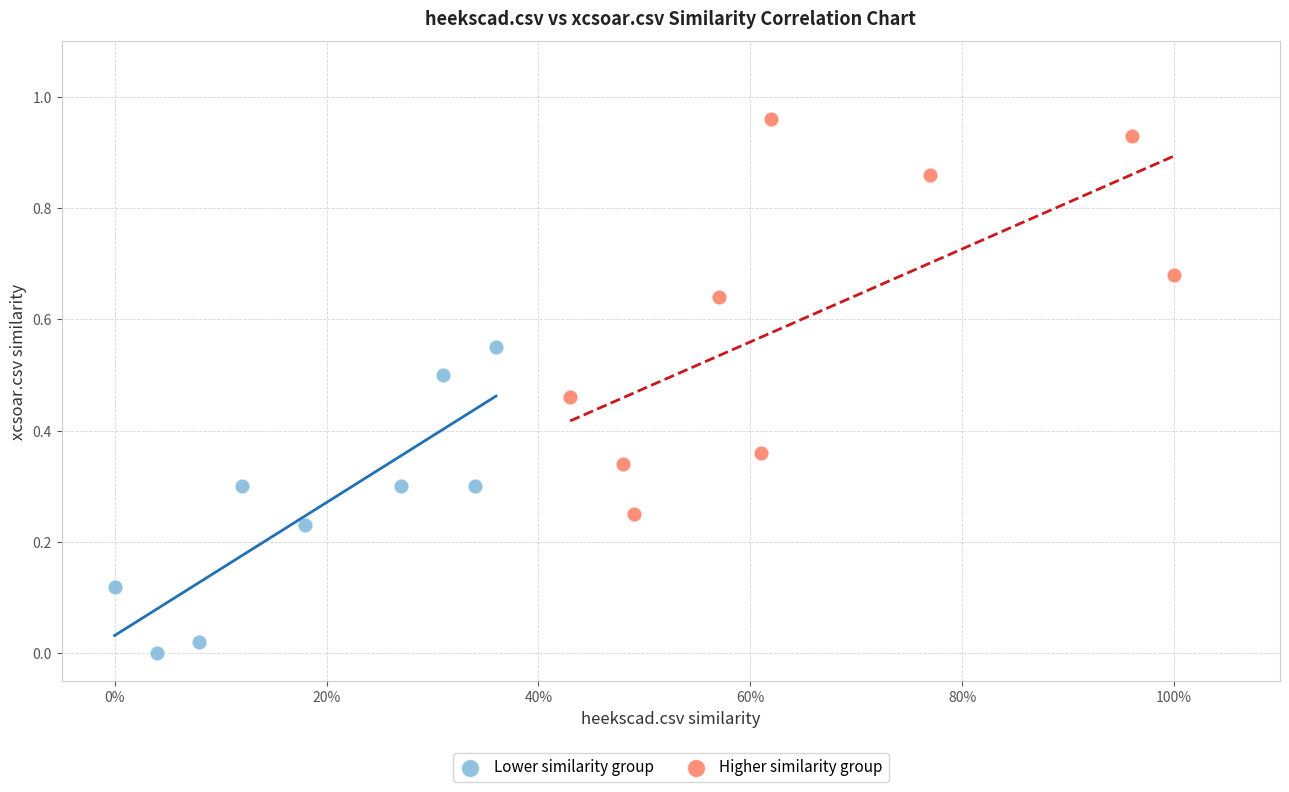

Which series has the largest Y range (max minus min)?

Higher similarity group